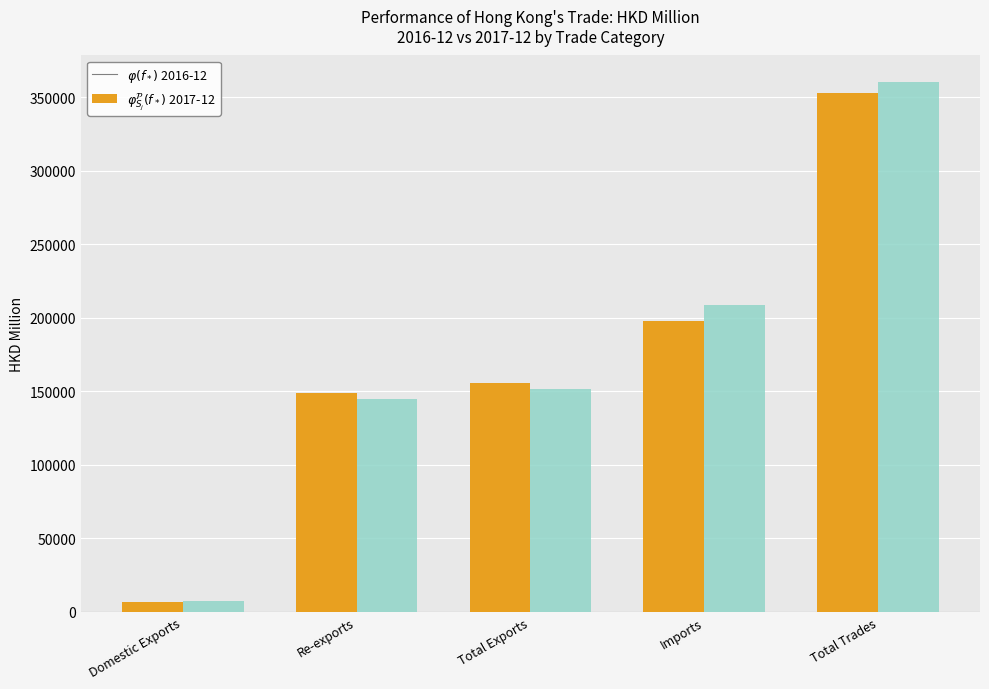

Which label corresponds to the largest value in the chart?

Total Trades